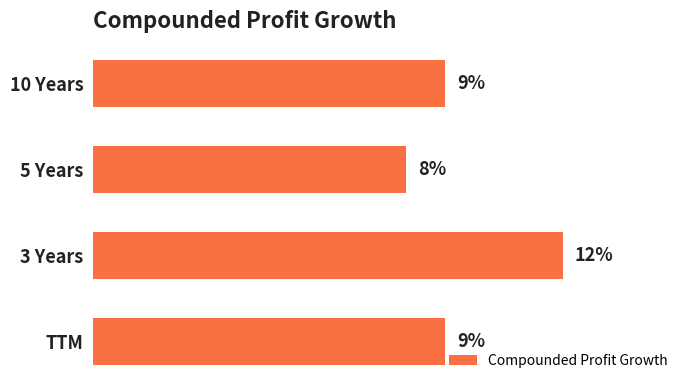

Are the bars grouped side by side (vs. stacked)?

No